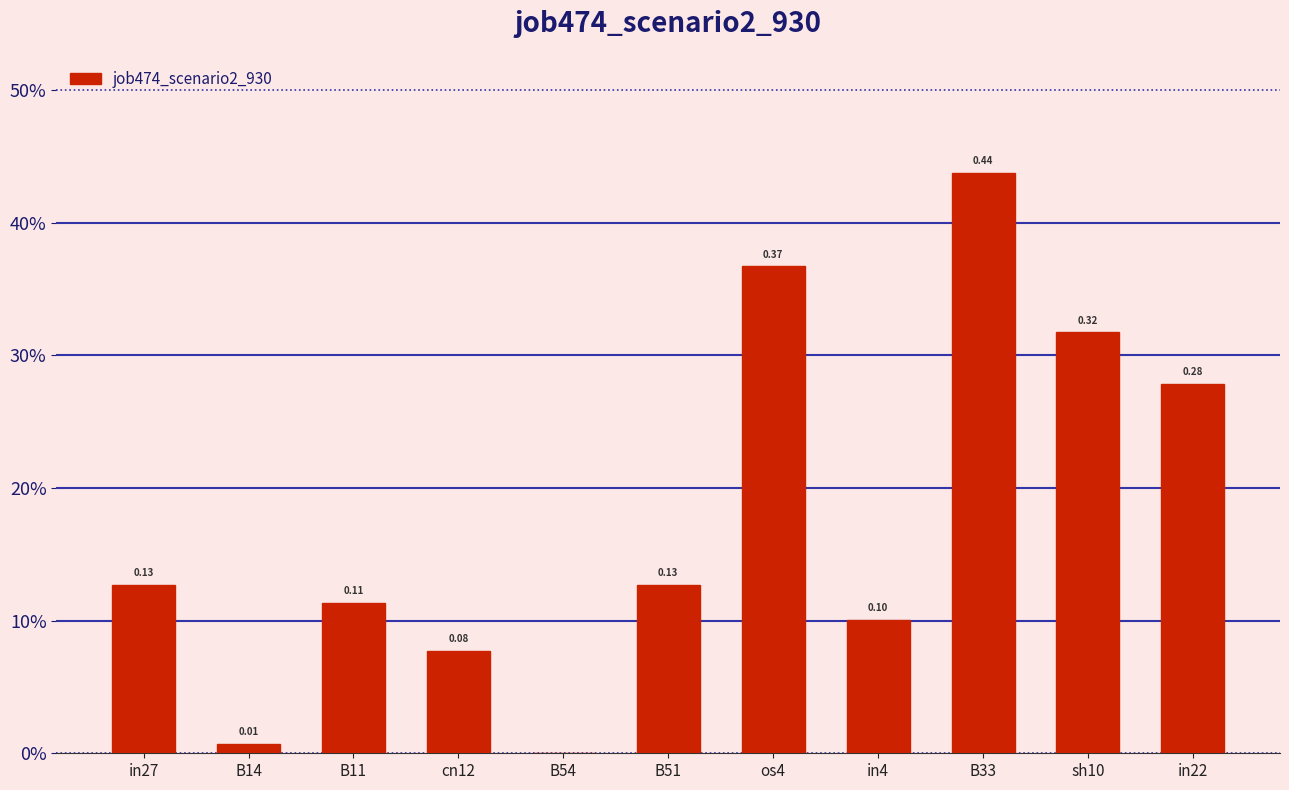

List the labels in order of value, smallest first.

B54, B14, cn12, in4, B11, in27, B51, in22, sh10, os4, B33